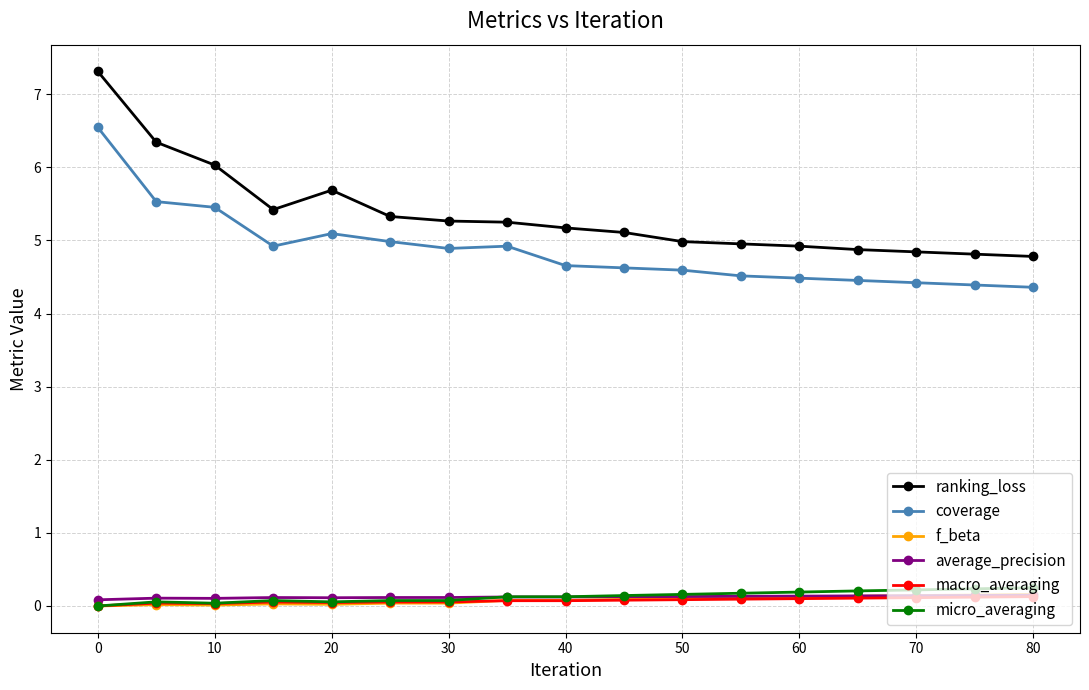

True or false: average_precision and coverage cross at least once.

False